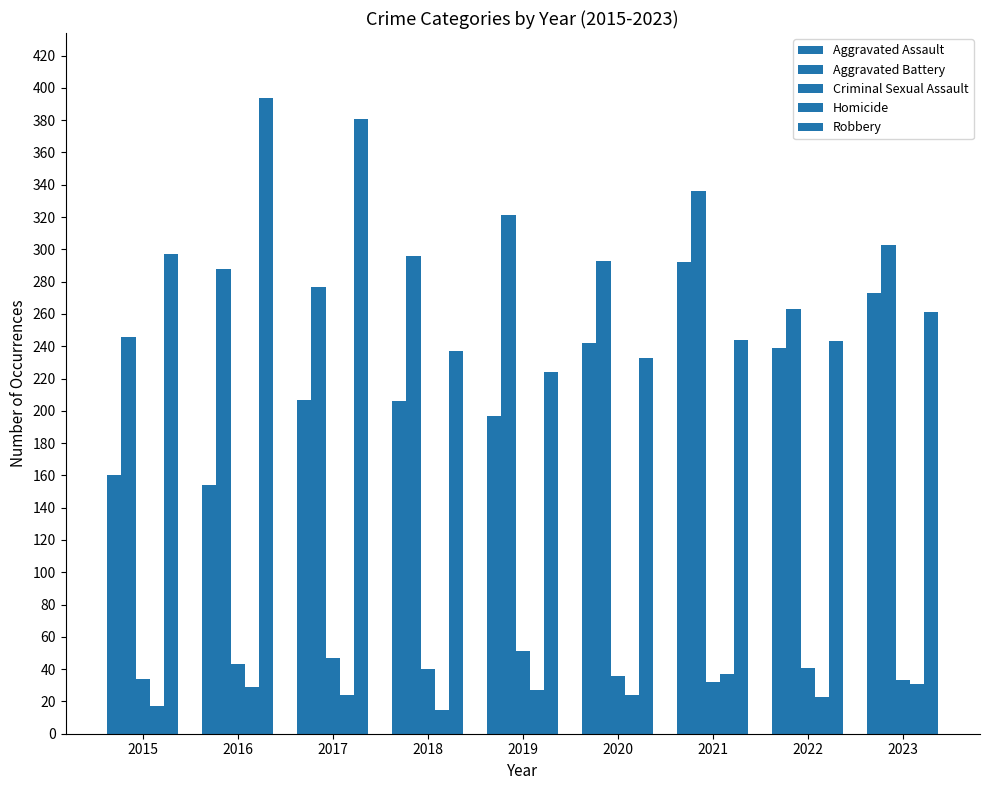

Which series has the largest range (max minus min)?

Robbery